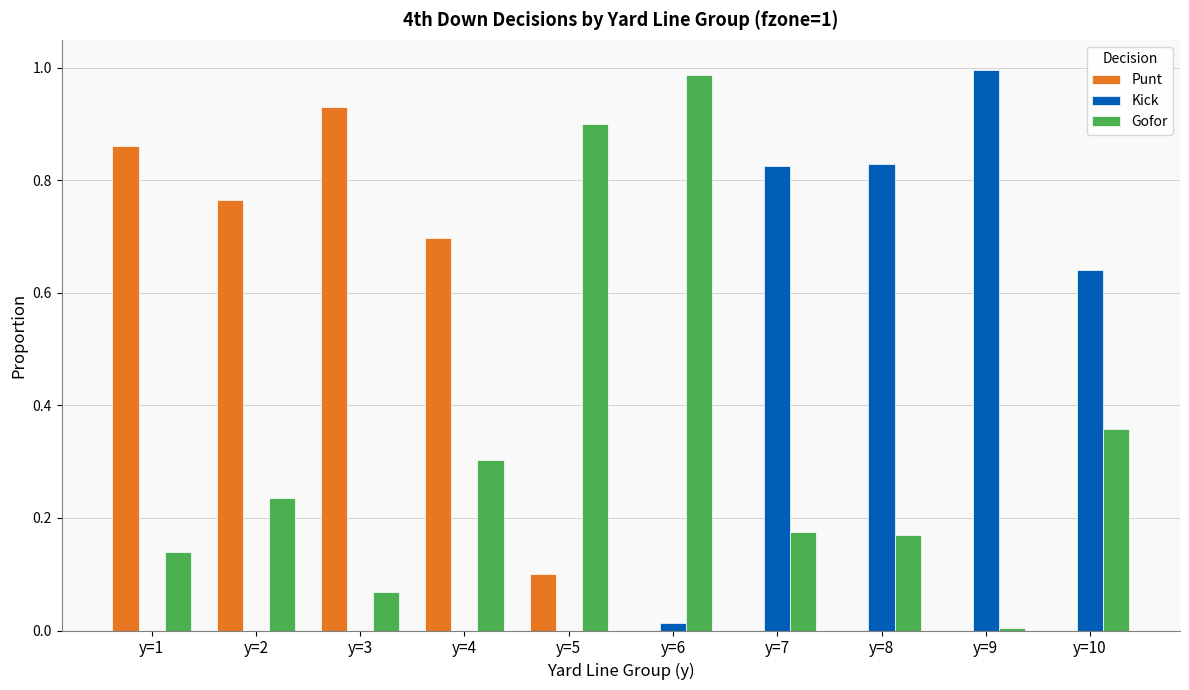

What is the sum of all Kick values?

3.3